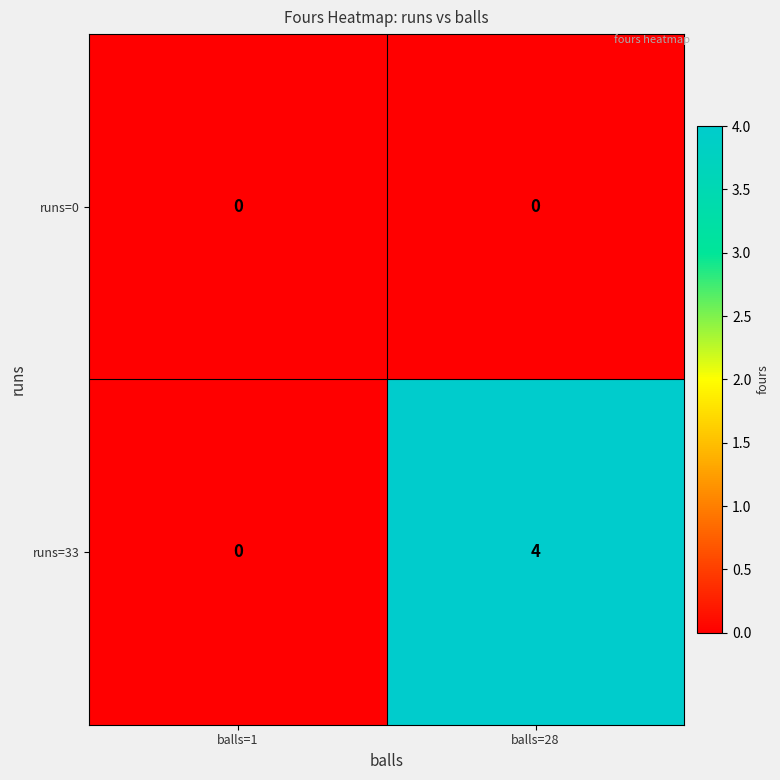

At balls=28, list the series in order from largest to smallest.

runs=33, runs=0